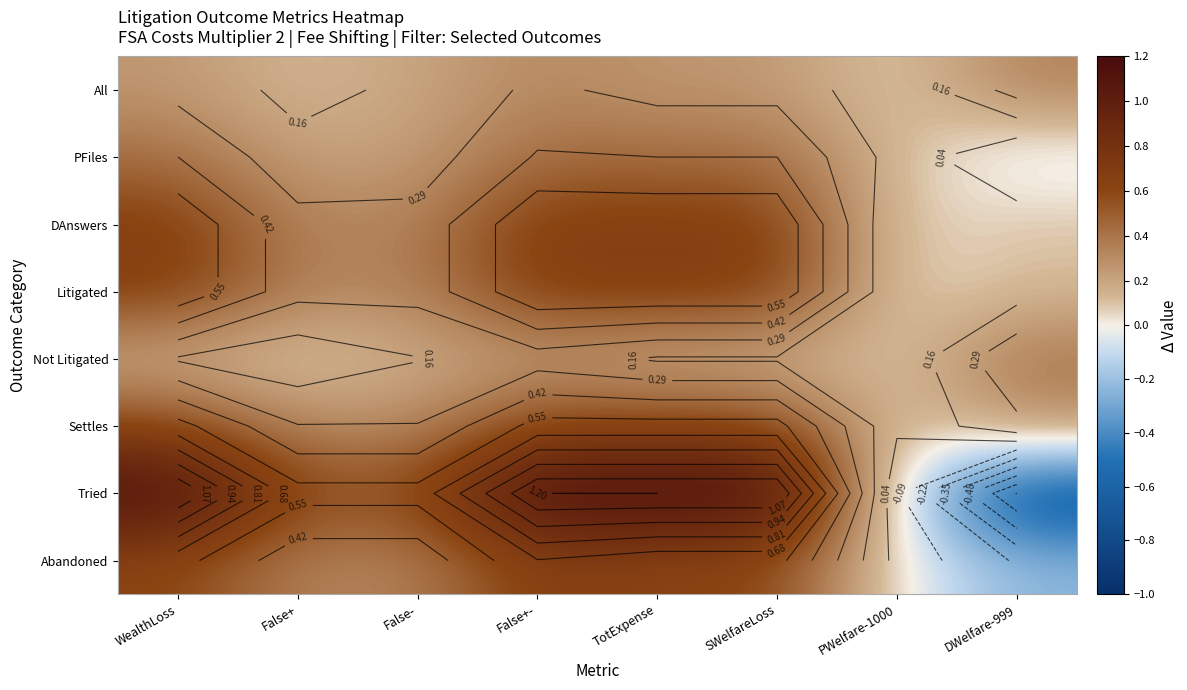

What is the total value across all series at TotExpense?

4.6